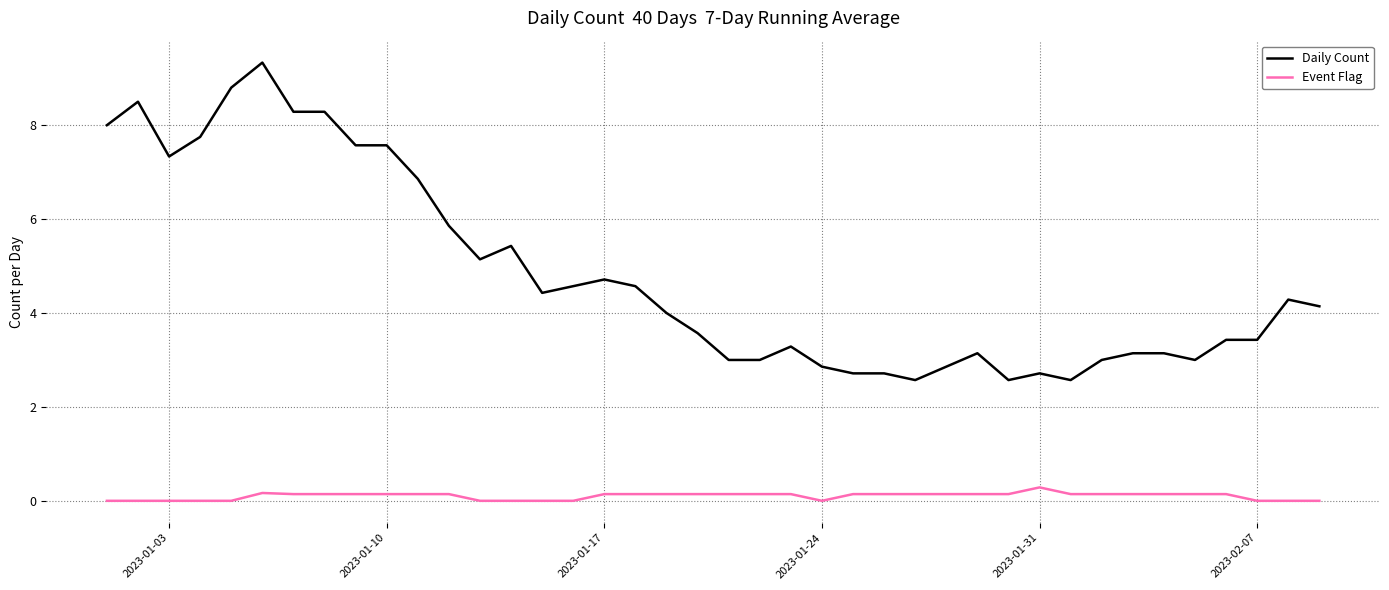

What is the maximum value shown in the chart?

9.3